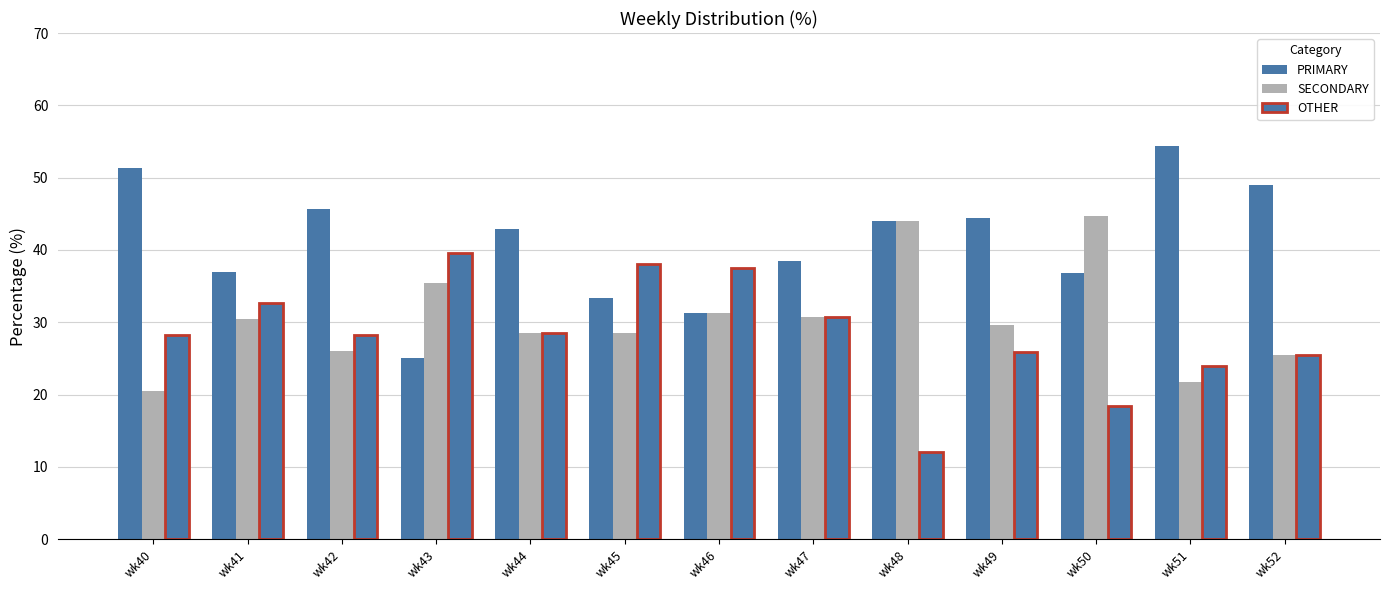

Between wk46 and wk50, which series saw the biggest shift?

OTHER